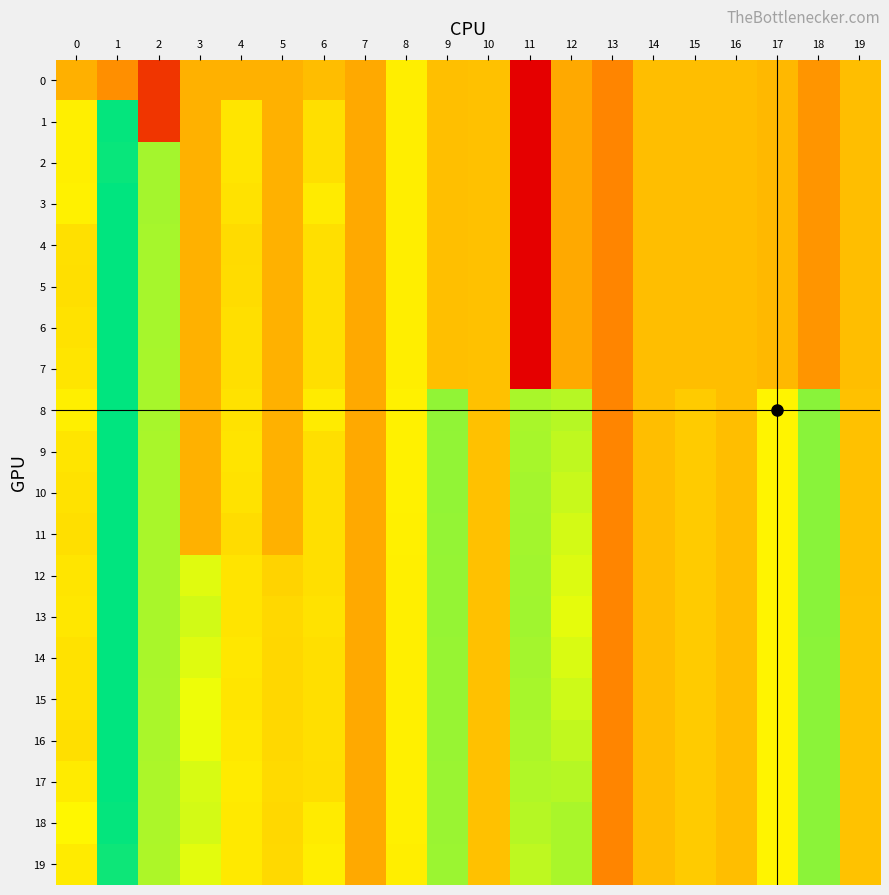

Reading right to left, what are all the values shown in this chart?

0: 19=-0.0	18=-0.2	17=-0.0	16=-0.0	15=-0.0	14=-0.0	13=-0.3	12=-0.1	11=-1.0	10=0.0	9=0.0	8=0.2	7=-0.1	6=-0.0	5=-0.1	4=-0.1	3=-0.1	2=-0.7	1=-0.2	0=-0.1
1: 19=-0.0	18=-0.2	17=-0.0	16=-0.0	15=-0.0	14=-0.0	13=-0.3	12=-0.1	11=-1.0	10=0.0	9=0.0	8=0.2	7=-0.1	6=0.2	5=-0.1	4=0.2	3=-0.1	2=-0.7	1=1.0	0=0.3
2: 19=-0.0	18=-0.2	17=-0.0	16=-0.0	15=-0.0	14=-0.0	13=-0.3	12=-0.1	11=-1.0	10=0.0	9=0.0	8=0.2	7=-0.1	6=0.2	5=-0.1	4=0.2	3=-0.1	2=0.6	1=1.0	0=0.3
3: 19=-0.0	18=-0.2	17=-0.0	16=-0.0	15=-0.0	14=-0.0	13=-0.3	12=-0.1	11=-1.0	10=0.0	9=0.0	8=0.2	7=-0.1	6=0.2	5=-0.1	4=0.2	3=-0.1	2=0.6	1=1.0	0=0.3
4: 19=-0.0	18=-0.2	17=-0.0	16=-0.0	15=-0.0	14=-0.0	13=-0.3	12=-0.1	11=-1.0	10=0.0	9=0.0	8=0.2	7=-0.1	6=0.2	5=-0.1	4=0.1	3=-0.1	2=0.6	1=1.0	0=0.2
5: 19=-0.0	18=-0.2	17=-0.0	16=-0.0	15=-0.0	14=-0.0	13=-0.3	12=-0.1	11=-1.0	10=0.0	9=0.0	8=0.2	7=-0.1	6=0.2	5=-0.1	4=0.2	3=-0.1	2=0.6	1=1.0	0=0.2
6: 19=-0.0	18=-0.2	17=-0.0	16=-0.0	15=-0.0	14=-0.0	13=-0.3	12=-0.1	11=-1.0	10=0.0	9=0.0	8=0.2	7=-0.1	6=0.2	5=-0.1	4=0.2	3=-0.1	2=0.6	1=1.0	0=0.2
7: 19=-0.0	18=-0.2	17=-0.0	16=-0.0	15=-0.0	14=-0.0	13=-0.3	12=-0.1	11=-1.0	10=0.0	9=0.0	8=0.2	7=-0.1	6=0.2	5=-0.1	4=0.2	3=-0.1	2=0.6	1=1.0	0=0.2
8: 19=0.0	18=0.6	17=0.3	16=-0.0	15=0.1	14=-0.0	13=-0.3	12=0.5	11=0.6	10=0.0	9=0.6	8=0.3	7=-0.1	6=0.2	5=-0.1	4=0.2	3=-0.1	2=0.6	1=1.0	0=0.3
9: 19=0.0	18=0.6	17=0.3	16=-0.0	15=0.1	14=-0.0	13=-0.3	12=0.5	11=0.6	10=0.0	9=0.6	8=0.3	7=-0.1	6=0.2	5=-0.1	4=0.2	3=-0.1	2=0.6	1=1.0	0=0.2
10: 19=0.0	18=0.6	17=0.3	16=-0.0	15=0.1	14=-0.0	13=-0.3	12=0.5	11=0.6	10=0.0	9=0.6	8=0.3	7=-0.1	6=0.2	5=-0.1	4=0.2	3=-0.1	2=0.6	1=1.0	0=0.2
11: 19=0.0	18=0.6	17=0.3	16=-0.0	15=0.1	14=-0.0	13=-0.3	12=0.4	11=0.6	10=0.0	9=0.6	8=0.3	7=-0.1	6=0.2	5=-0.1	4=0.1	3=-0.1	2=0.6	1=1.0	0=0.2
12: 19=0.0	18=0.6	17=0.3	16=-0.0	15=0.1	14=-0.0	13=-0.3	12=0.4	11=0.6	10=0.0	9=0.6	8=0.3	7=-0.1	6=0.2	5=0.1	4=0.2	3=0.4	2=0.6	1=1.0	0=0.2
13: 19=0.0	18=0.6	17=0.3	16=-0.0	15=0.1	14=-0.0	13=-0.3	12=0.4	11=0.6	10=0.0	9=0.6	8=0.2	7=-0.1	6=0.2	5=0.1	4=0.2	3=0.5	2=0.6	1=1.0	0=0.2
14: 19=0.0	18=0.6	17=0.3	16=-0.0	15=0.1	14=-0.0	13=-0.3	12=0.4	11=0.6	10=0.0	9=0.6	8=0.3	7=-0.1	6=0.2	5=0.1	4=0.2	3=0.4	2=0.6	1=1.0	0=0.2
15: 19=0.0	18=0.6	17=0.3	16=-0.0	15=0.1	14=-0.0	13=-0.3	12=0.5	11=0.6	10=0.0	9=0.6	8=0.3	7=-0.1	6=0.2	5=0.1	4=0.2	3=0.4	2=0.6	1=1.0	0=0.2
16: 19=0.0	18=0.6	17=0.3	16=-0.0	15=0.1	14=-0.0	13=-0.3	12=0.5	11=0.5	10=0.0	9=0.6	8=0.3	7=-0.1	6=0.2	5=0.1	4=0.2	3=0.4	2=0.6	1=1.0	0=0.2
17: 19=0.0	18=0.6	17=0.3	16=-0.0	15=0.1	14=-0.0	13=-0.3	12=0.5	11=0.5	10=0.0	9=0.6	8=0.3	7=-0.1	6=0.2	5=0.1	4=0.2	3=0.4	2=0.5	1=1.0	0=0.2
18: 19=0.0	18=0.6	17=0.3	16=-0.0	15=0.1	14=-0.0	13=-0.3	12=0.6	11=0.5	10=0.0	9=0.6	8=0.3	7=-0.1	6=0.2	5=0.1	4=0.2	3=0.4	2=0.5	1=1.0	0=0.3
19: 19=0.0	18=0.6	17=0.3	16=-0.0	15=0.1	14=-0.0	13=-0.3	12=0.6	11=0.5	10=0.0	9=0.6	8=0.2	7=-0.1	6=0.2	5=0.1	4=0.2	3=0.4	2=0.5	1=1.0	0=0.2